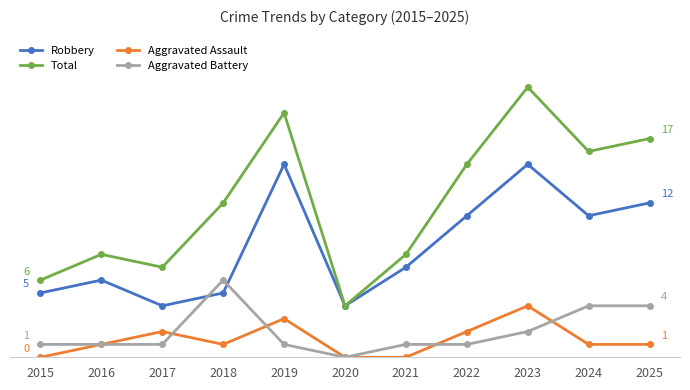

After their last crossing, which series has the higher values: Aggravated Battery or Robbery?

Robbery